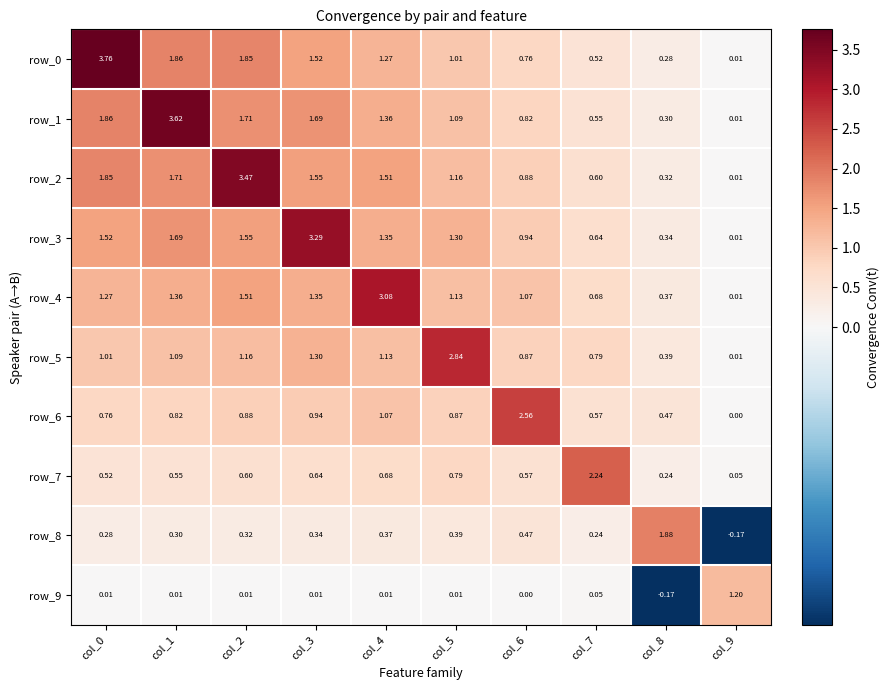

At which category is the sum across all series the highest?

col_2